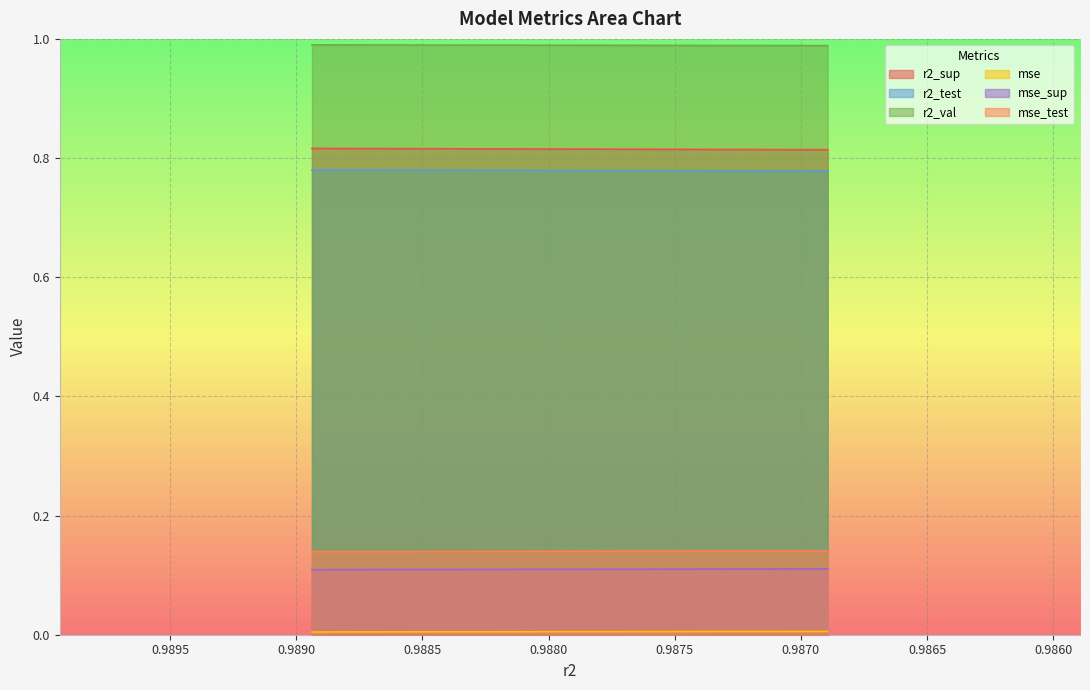

What value does the r2_test series have at model_8_10_6?

0.8